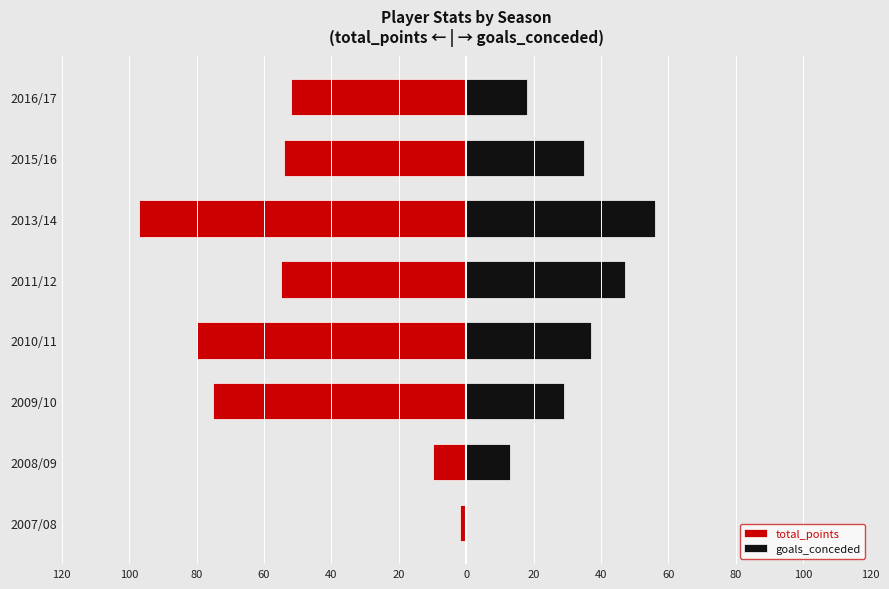

Reading left to right, extract all data points from this chart.

total_points: -2	-10	-75	-80	-55	-97	-54	-52
goals_conceded: 0	13	29	37	47	56	35	18